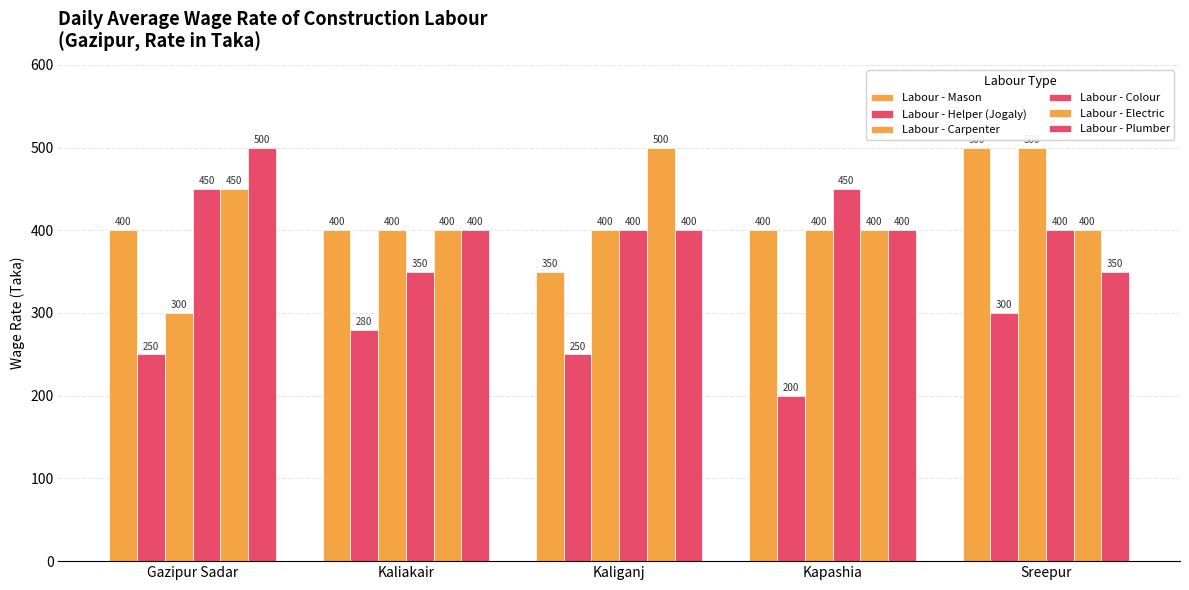

How many distinct data groups are displayed?

6